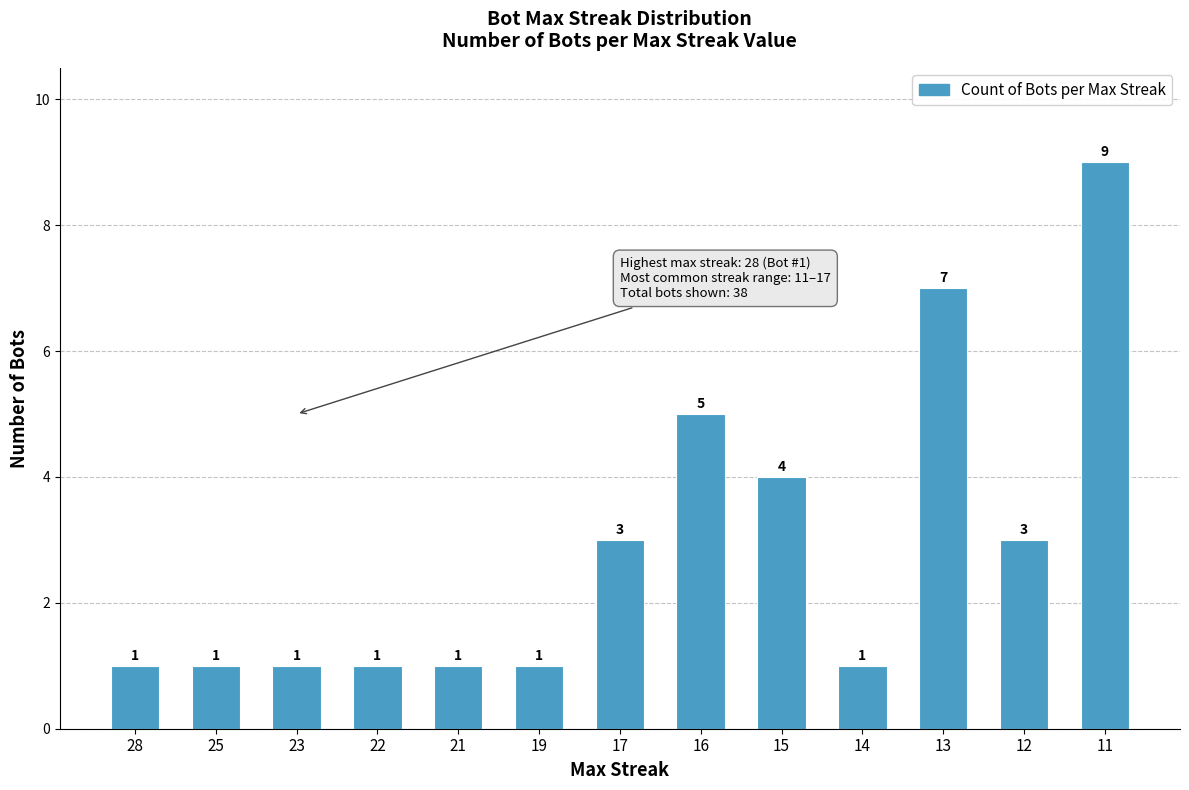

What is the value of the 4th bar from the left?

1